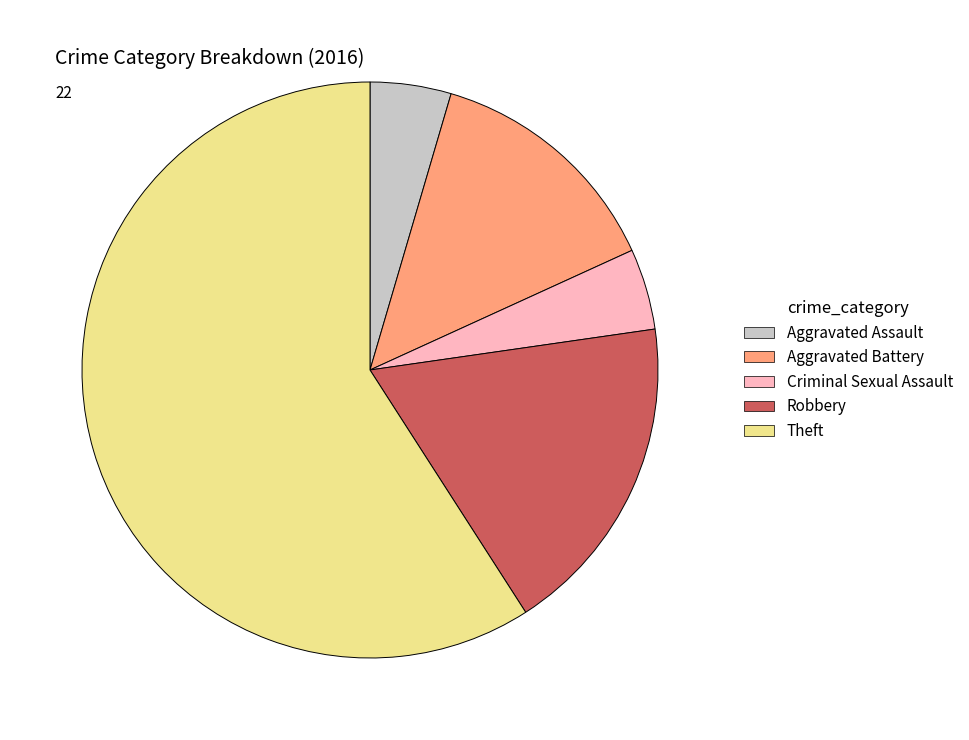

How many segments does this pie chart have?

5